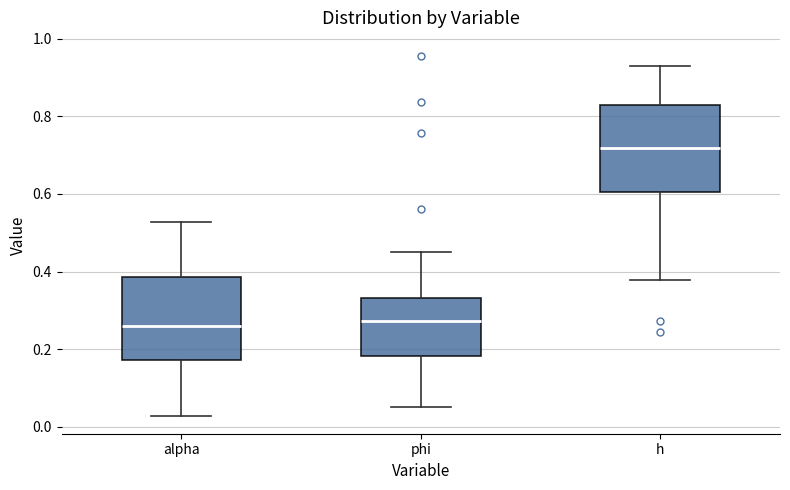

Reading left to right, read every box against the y-axis: the position of its median line, the range the box covers, and the ends of its whiskers. The values are not printed on the chart, so give them approximately, as read against the axis.

alpha: median 0.26, box 0.18 to 0.38, whiskers 0.02 to 0.52
phi: median 0.28, box 0.18 to 0.34, whiskers 0.06 to 0.46
h: median 0.72, box 0.60 to 0.82, whiskers 0.38 to 0.92